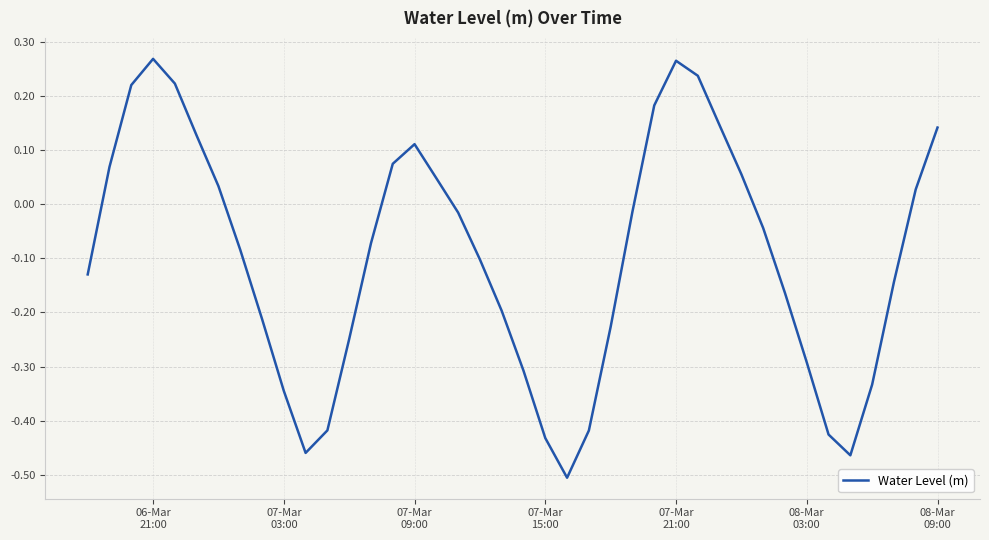

What is the difference between the maximum and minimum values?

0.8